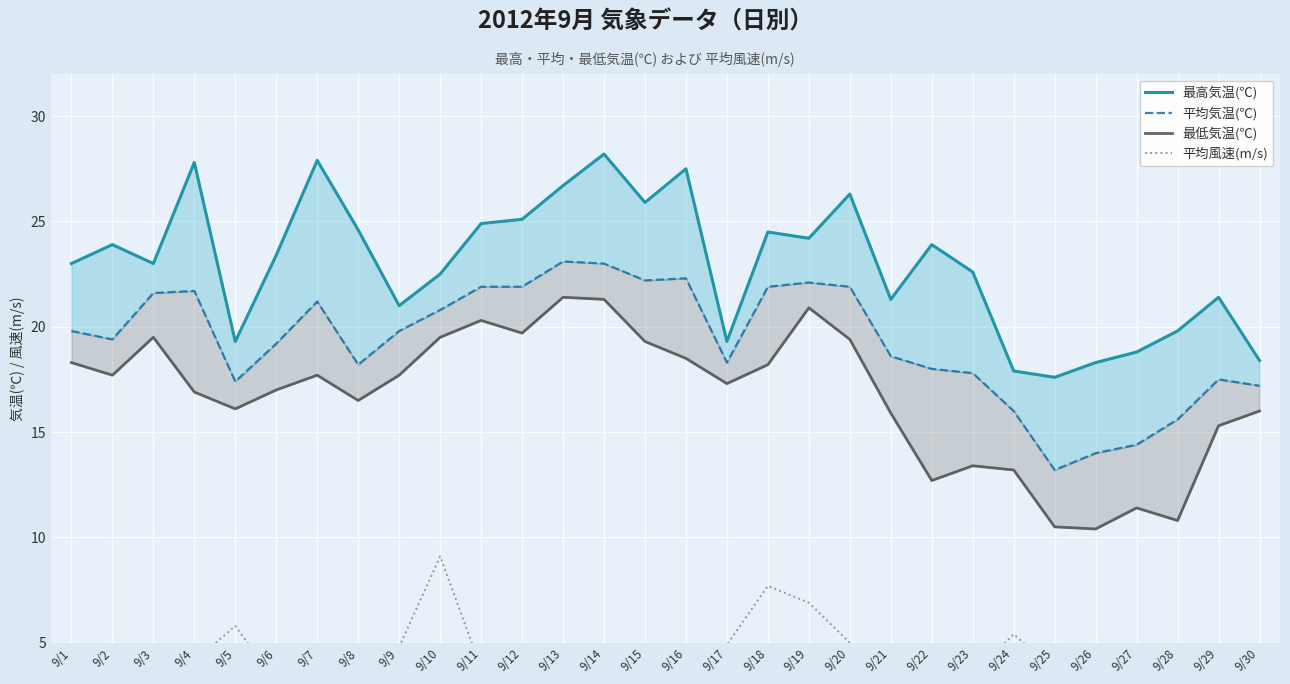

At which category does the chart reach its peak across all series?

9/14